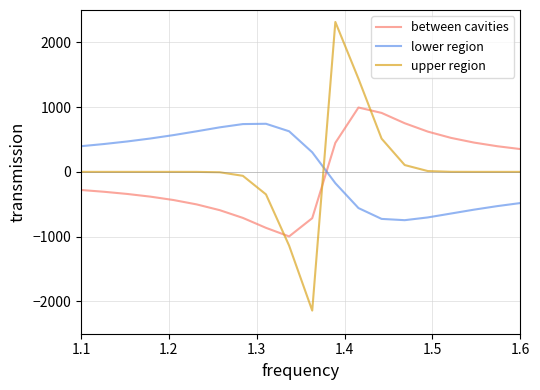

How many times do upper region and lower region cross each other?

1